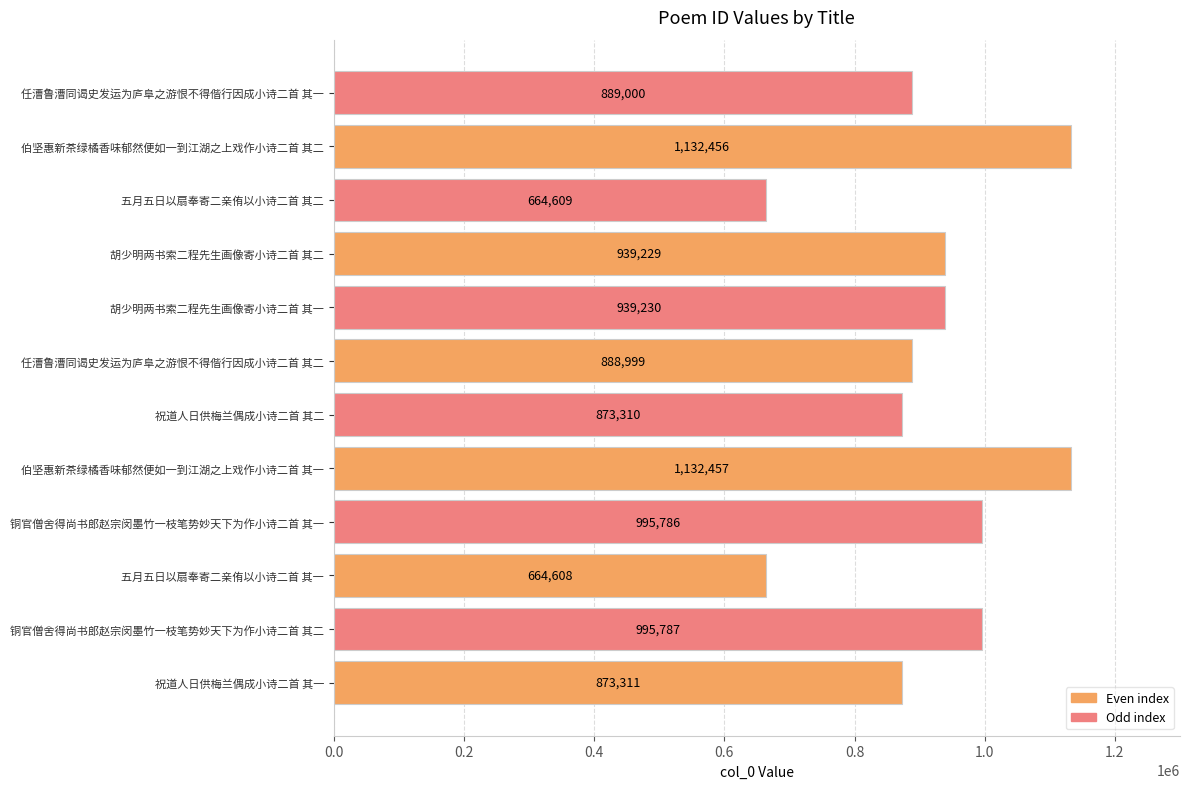

How many categories are shown in the chart?

12